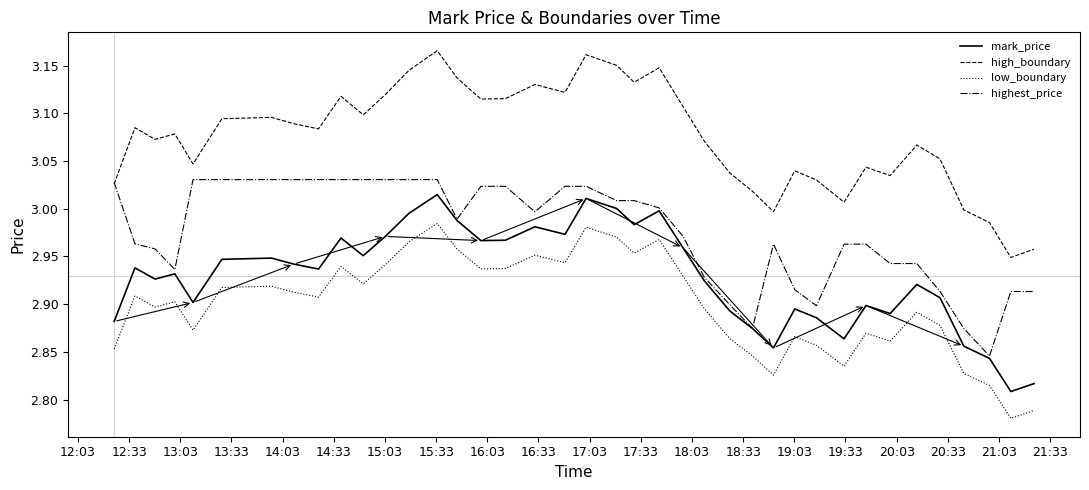

Does the chart have visible grid lines?

No